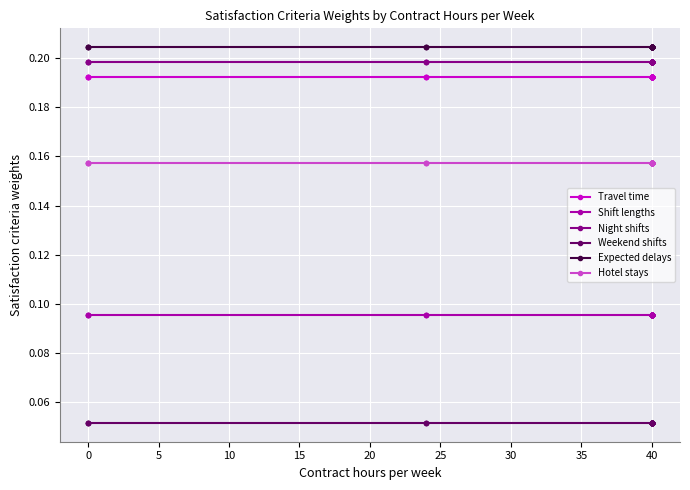

True or false: Night shifts and Shift lengths intersect in this chart.

False